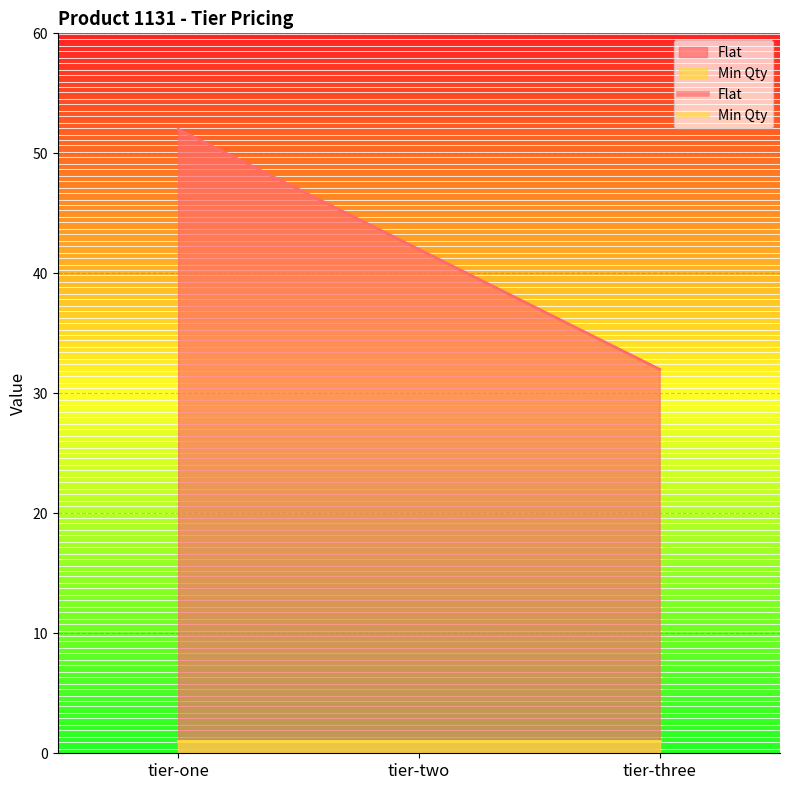

What is the ratio of the value at tier-one to the value at tier-two?

1.2